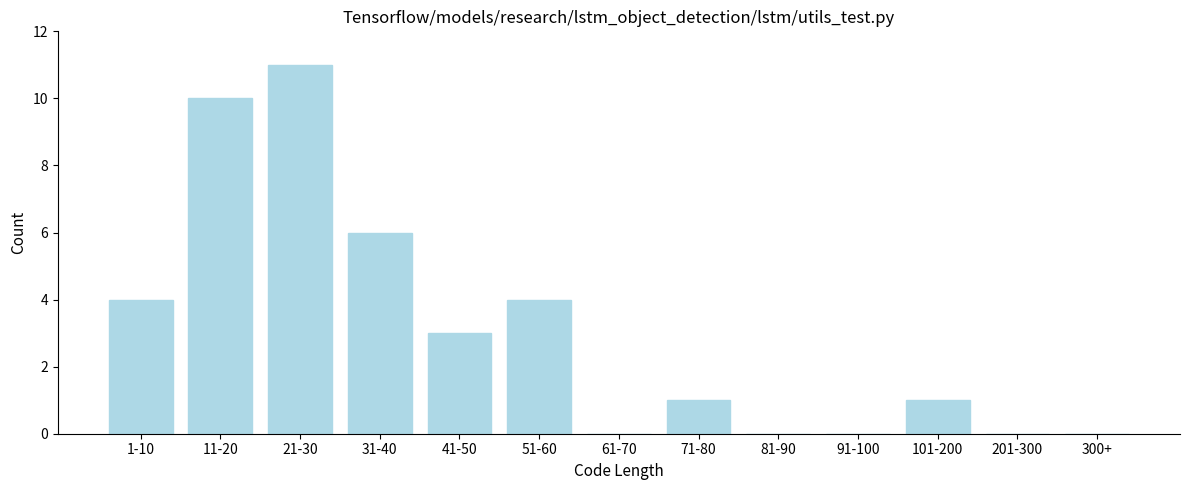

Reading right to left, transcribe all the data shown in this chart.

300+=0	201-300=0	101-200=1	91-100=0	81-90=0	71-80=1	61-70=0	51-60=4	41-50=3	31-40=6	21-30=11	11-20=10	1-10=4